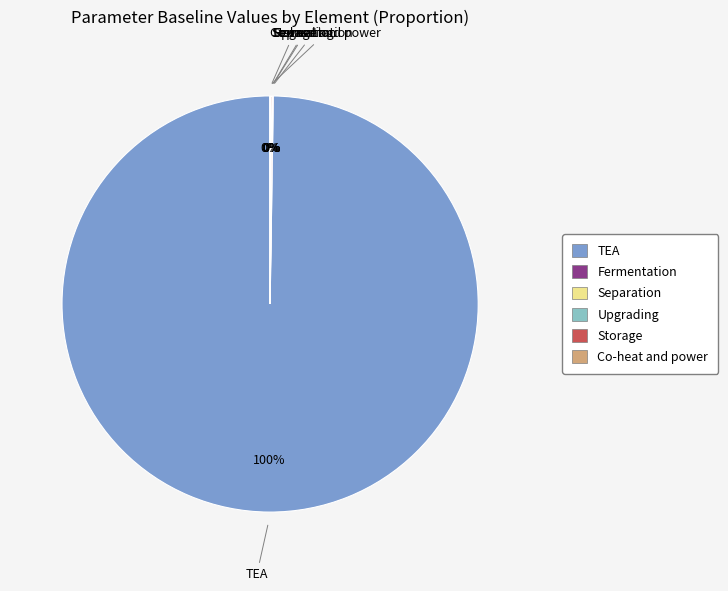

Does any single category account for the majority?

Yes